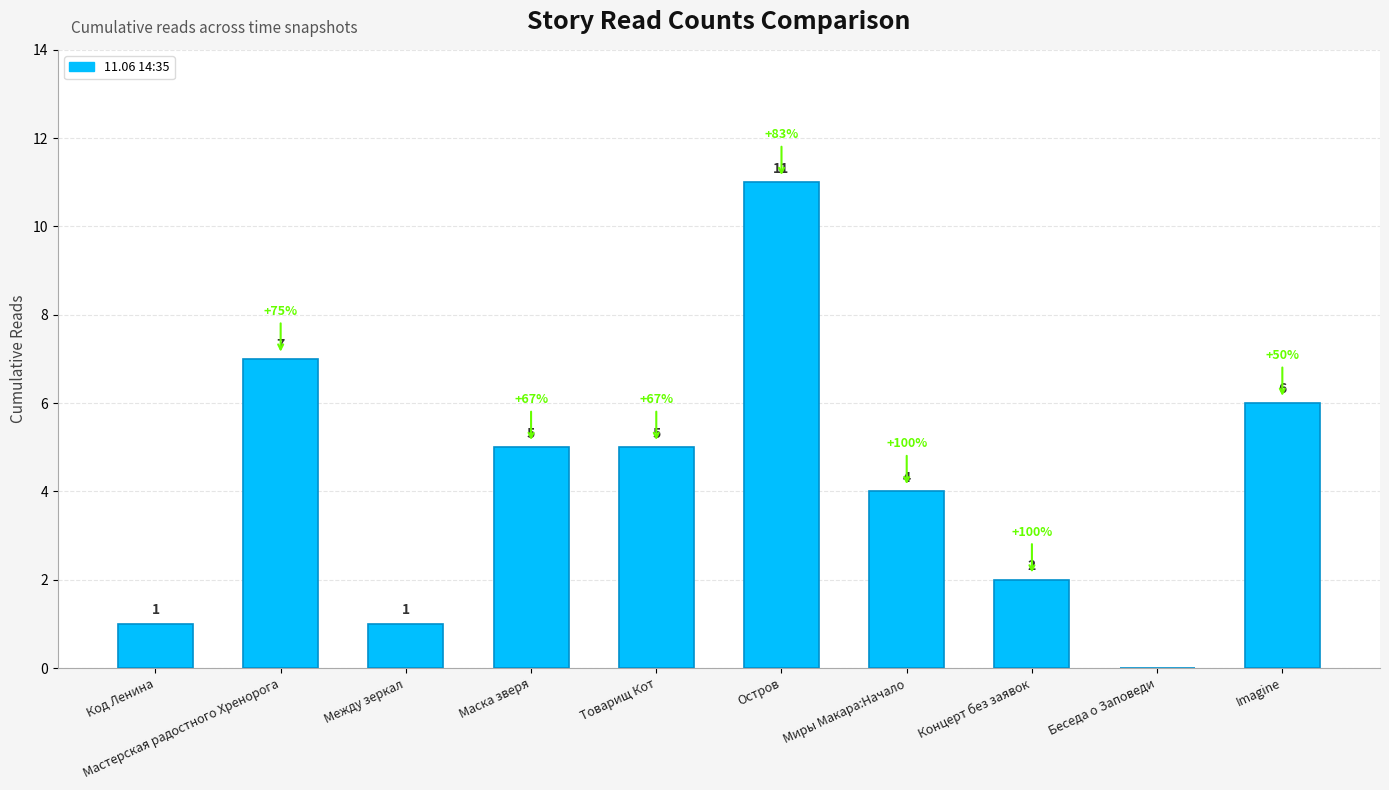

At which label does the data first exceed 5?

Мастерская радостного Хренорога